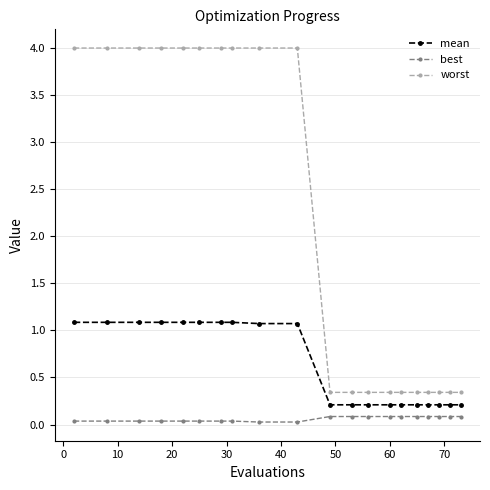

Which series has the largest total across all categories?

worst